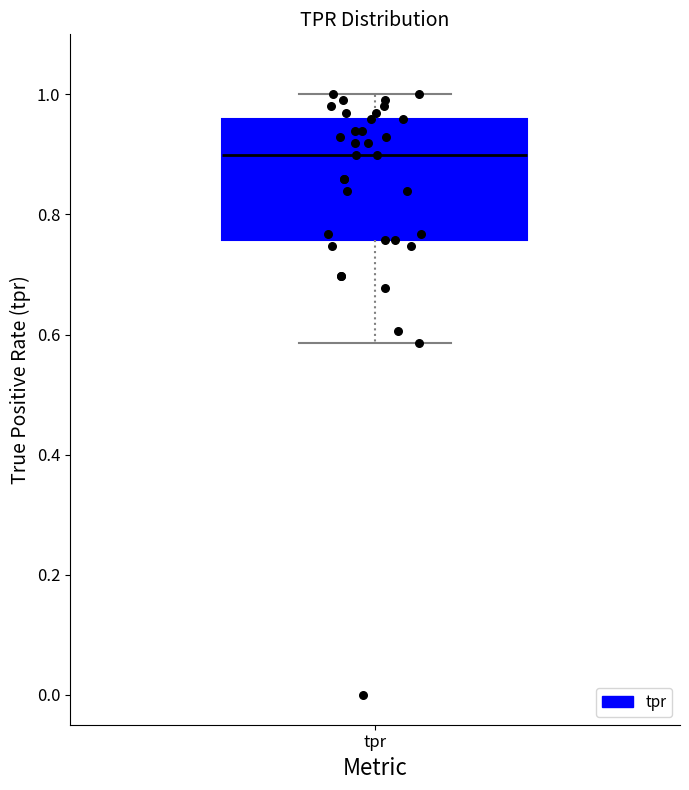

Transcribe this box plot: give where the median line is, the range the box spans, and where the two whiskers end, as read against the y-axis. The values are not printed on the chart, so give them approximately, as read against the axis.

median 0.90, box 0.76 to 0.96, whiskers 0.58 to 1.00